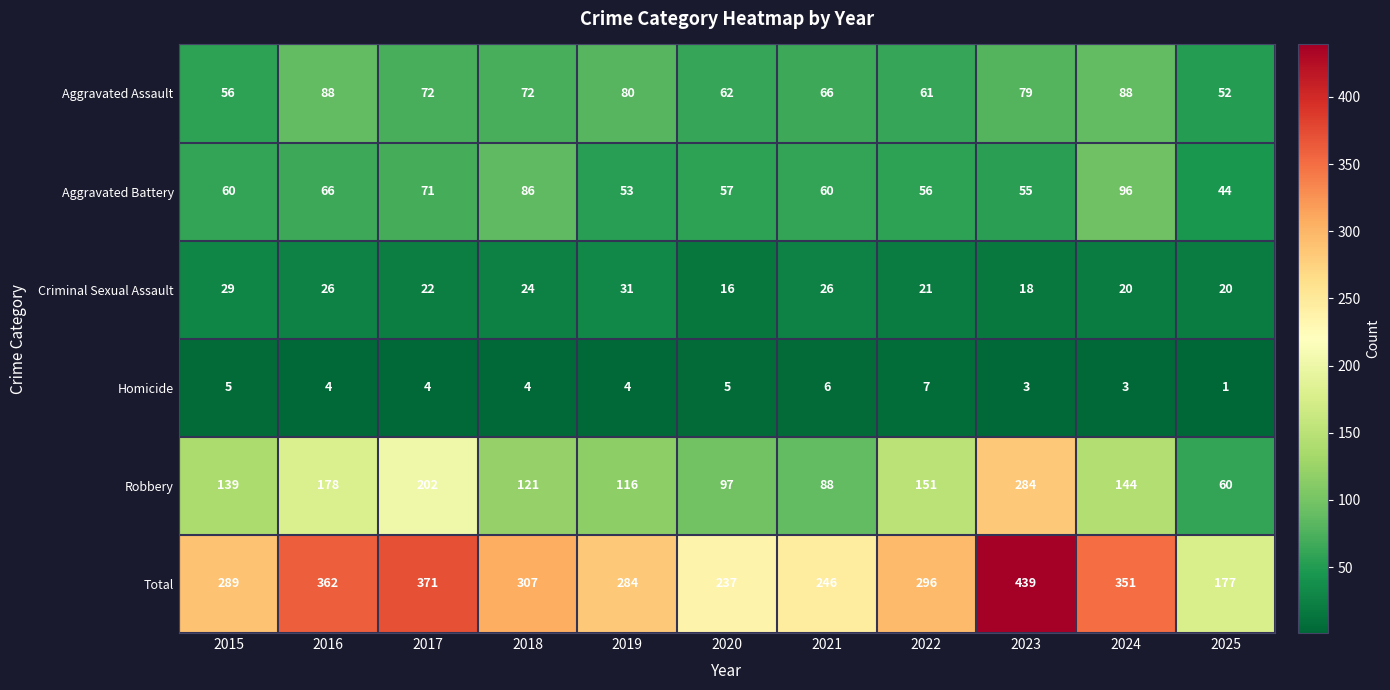

The value of Aggravated Assault at 2019 is 128. True or false?

False